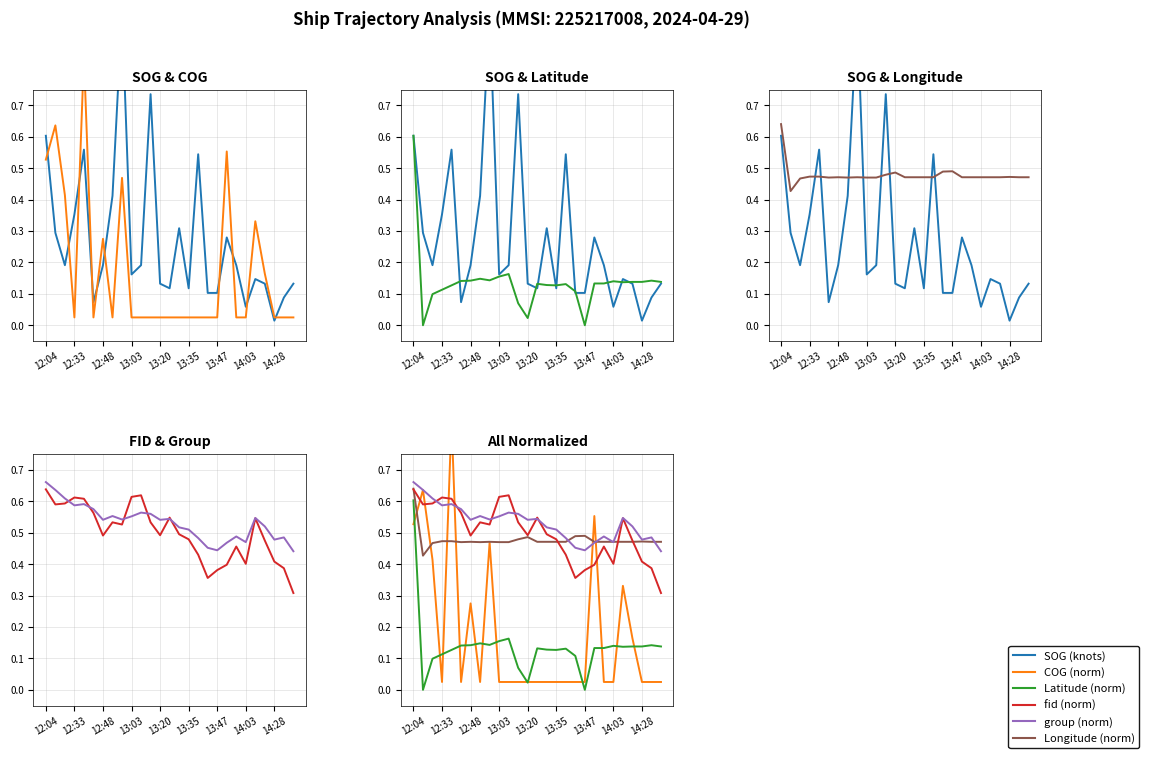

Rank the series by their maximum value, from lowest to highest.

Latitude (norm), fid (norm), Longitude (norm), group (norm), COG (norm), SOG (knots)